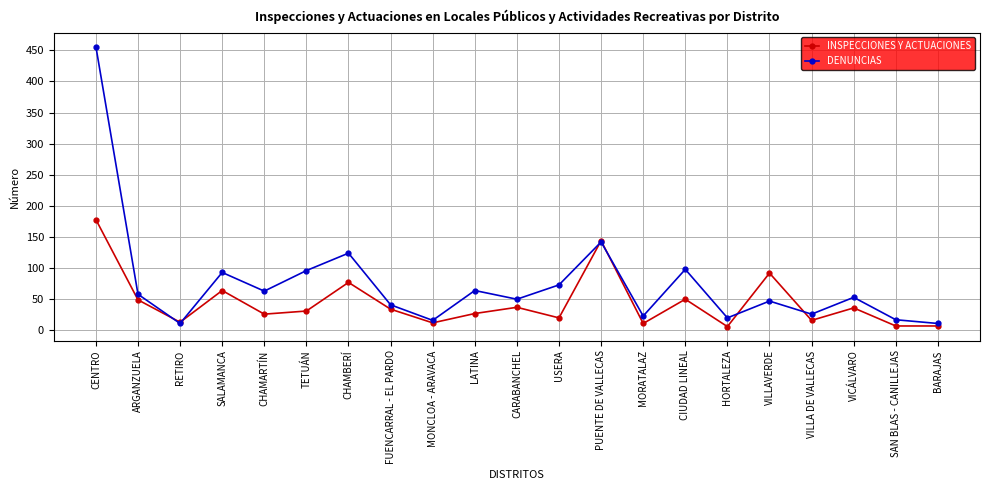

Does the chart have visible grid lines?

Yes